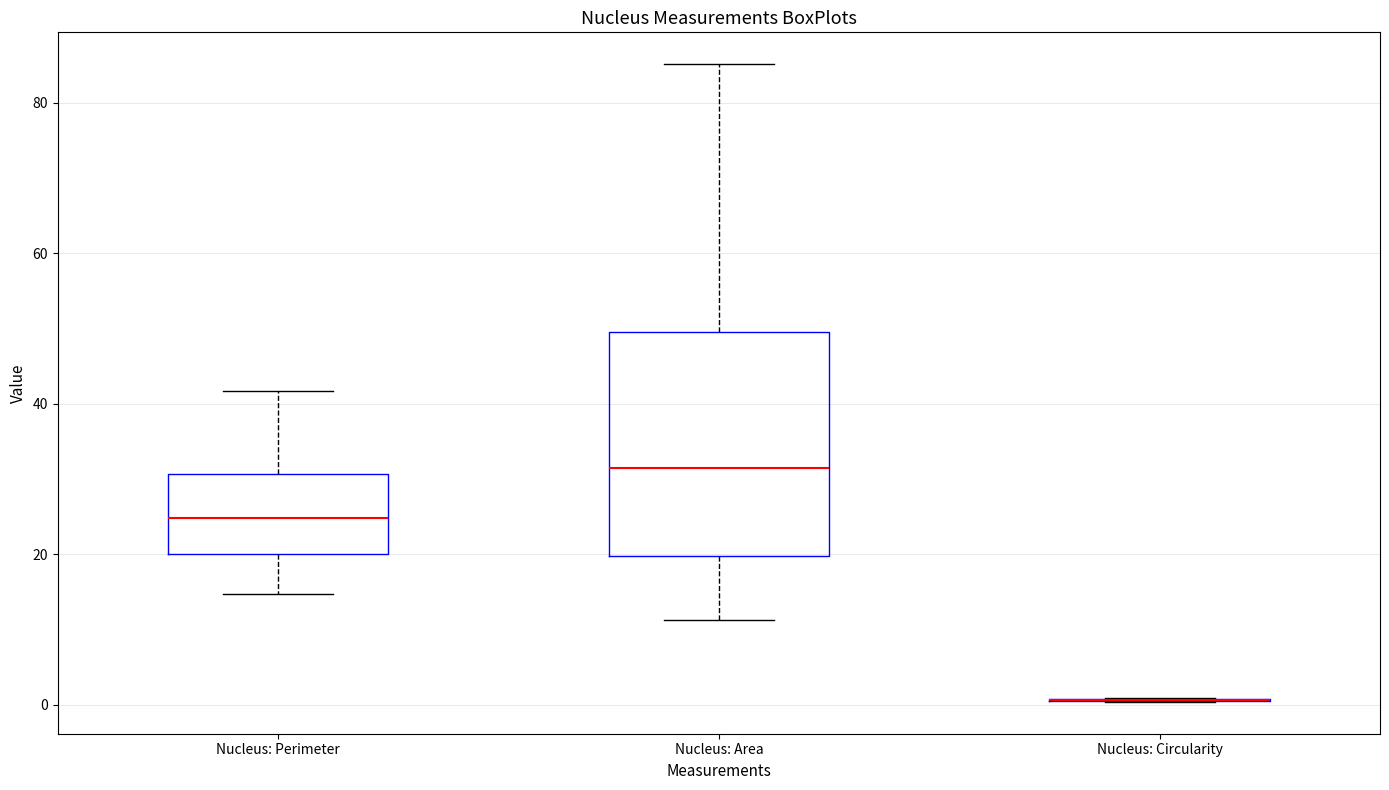

Reading left to right, transcribe this box plot: for each box, give where its median line is, the range the box spans, and where its two whiskers end, as read against the y-axis. The values are not printed on the chart, so give them approximately, as read against the axis.

Nucleus: Perimeter: median 24, box 20 to 30, whiskers 14 to 42
Nucleus: Area: median 32, box 20 to 50, whiskers 12 to 86
Nucleus: Circularity: box collapsed to a line at 0, whiskers 0 to 0